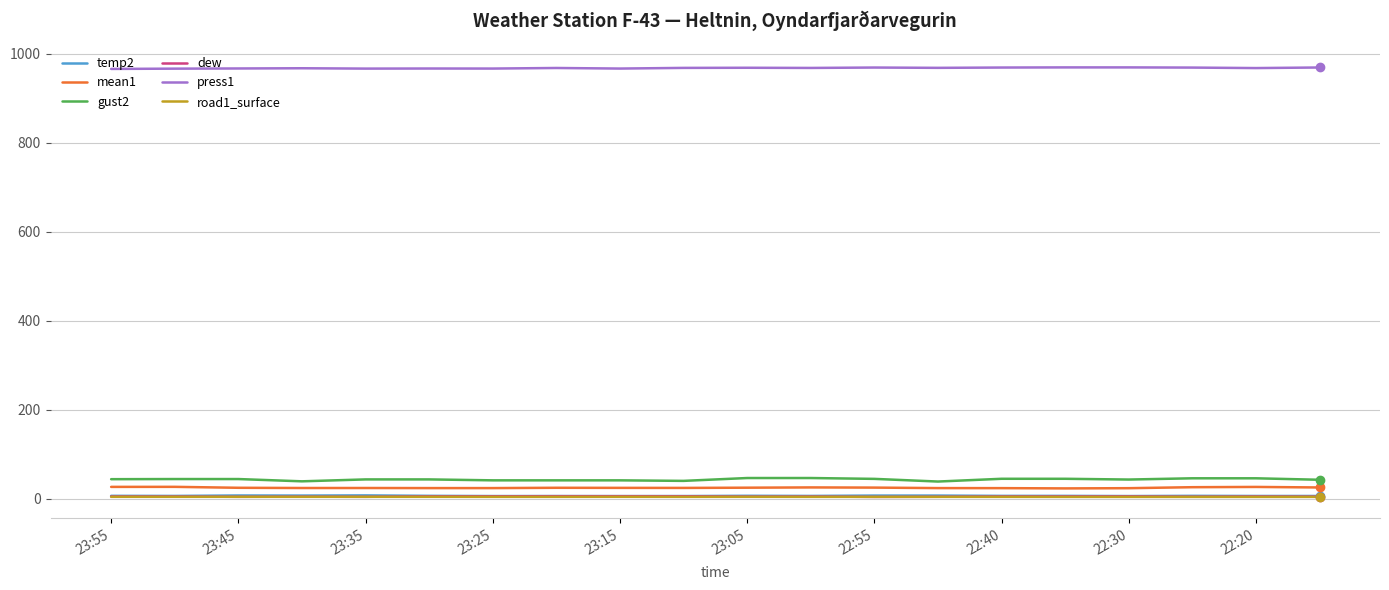

True or false: press1 and gust2 cross at least once.

False